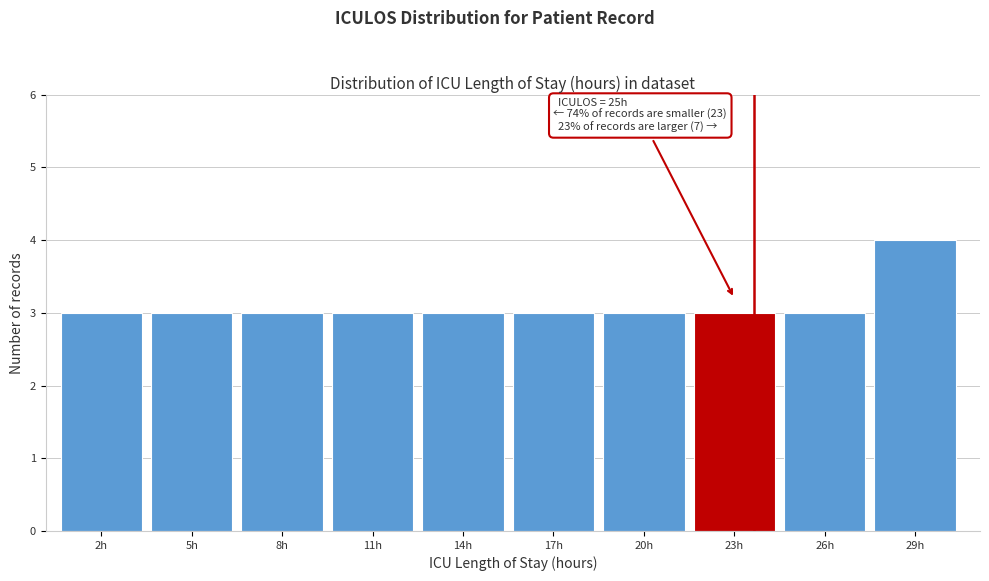

Reading left to right, transcribe all the data shown in this chart.

3	3	3	3	3	3	3	3	3	4